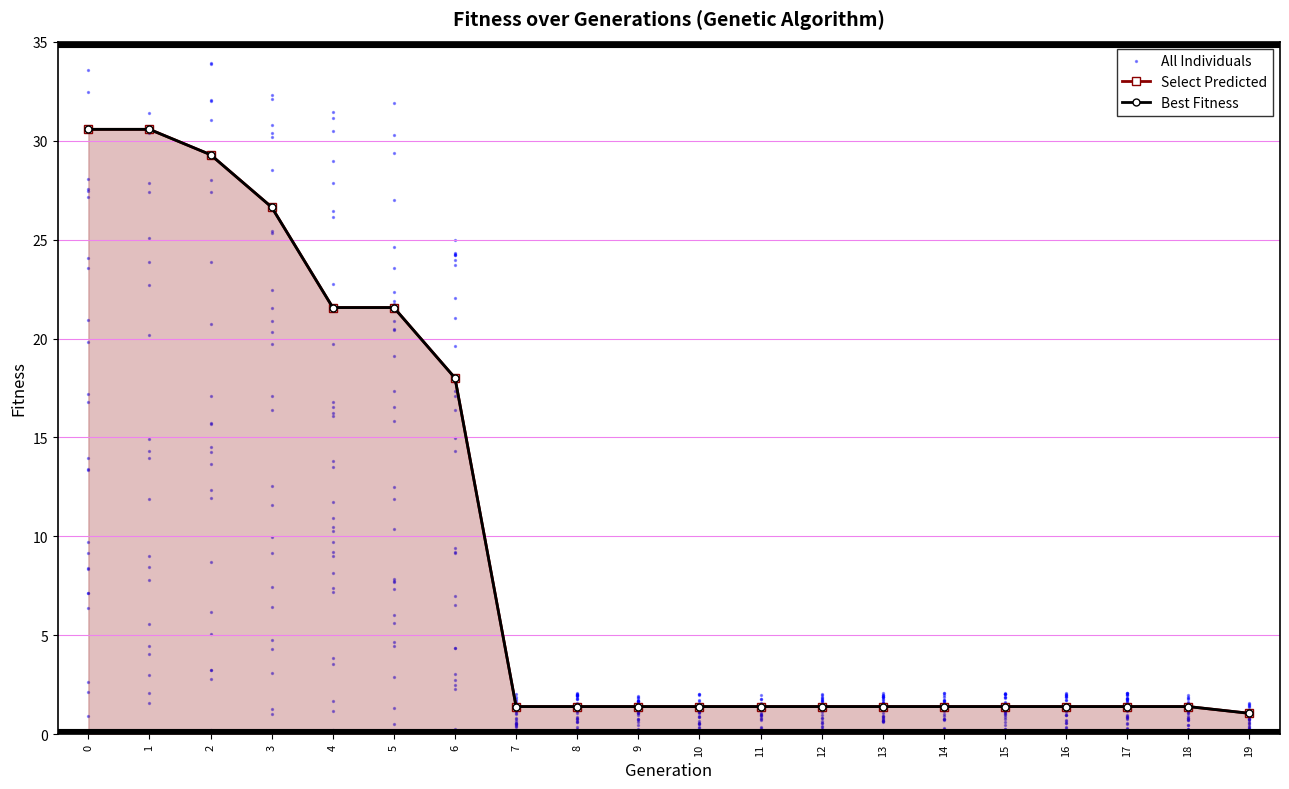

What is the total value across all series at 0?

61.1